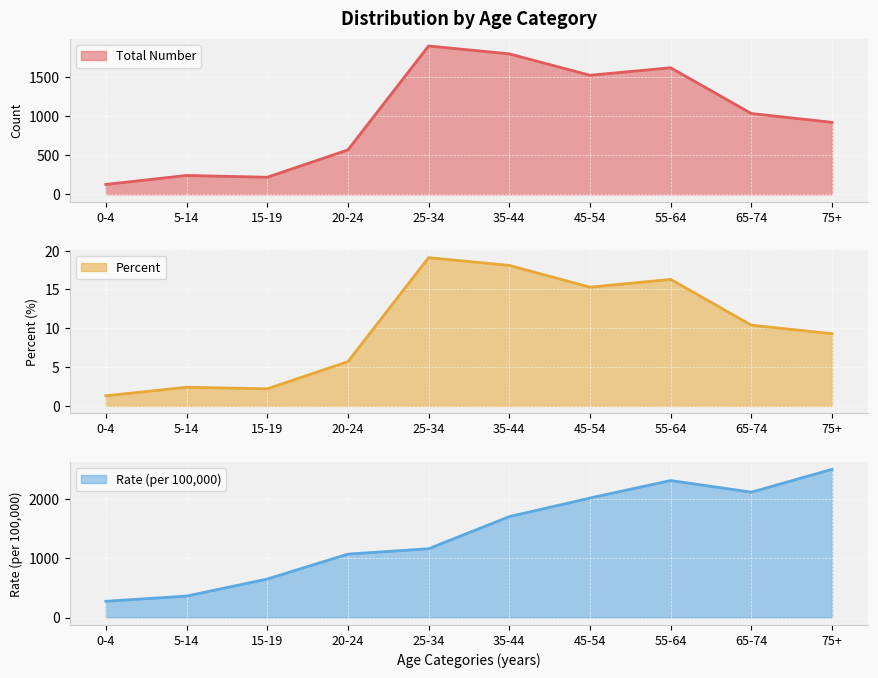

What is the lowest value of the Rate (per 100,000) series?

274.8